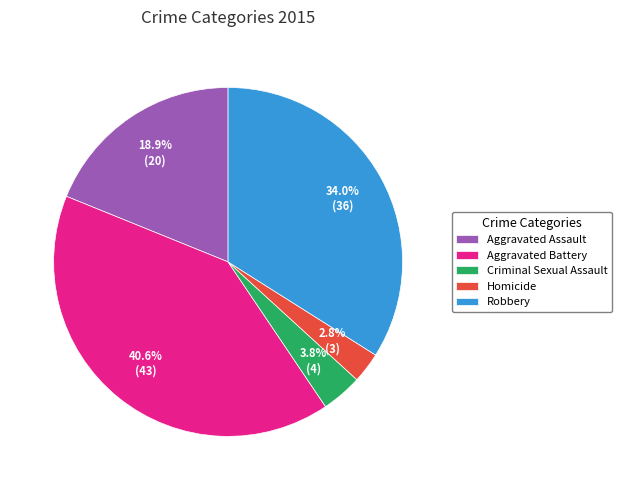

Does Homicide account for over 50% of the chart?

No